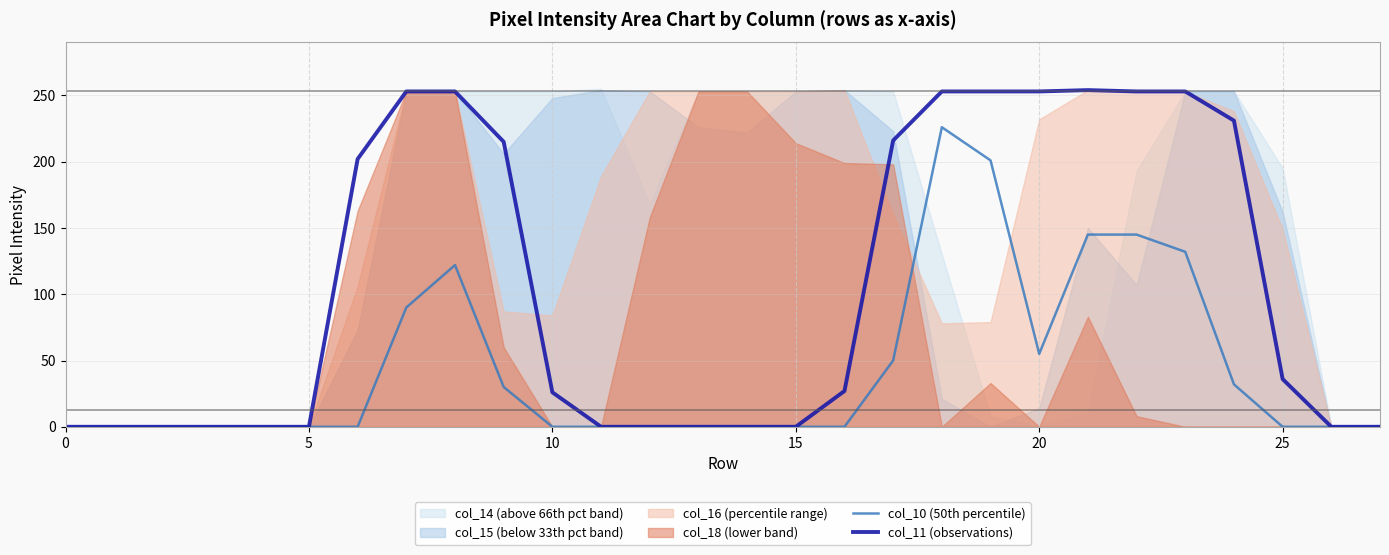

Is it true that col_11 (observations) equals 253 at 20?

True